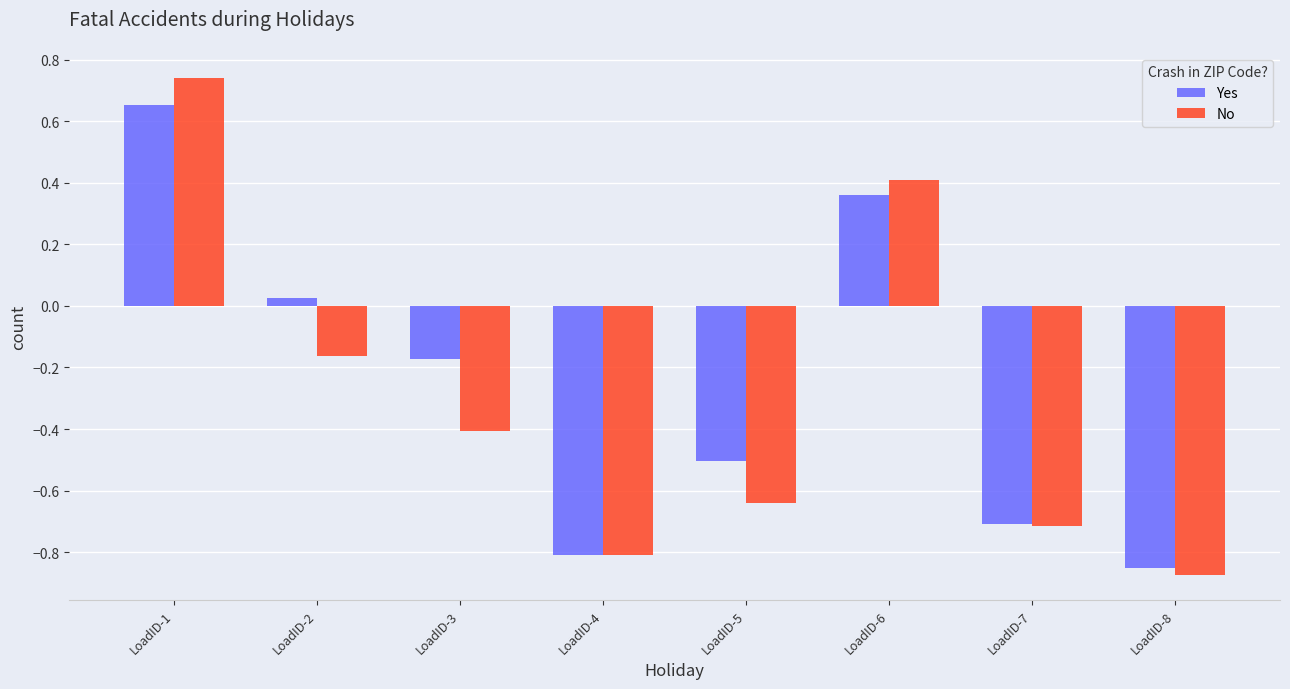

The Yes series shows -1.0 at LoadID-7. True or false?

False